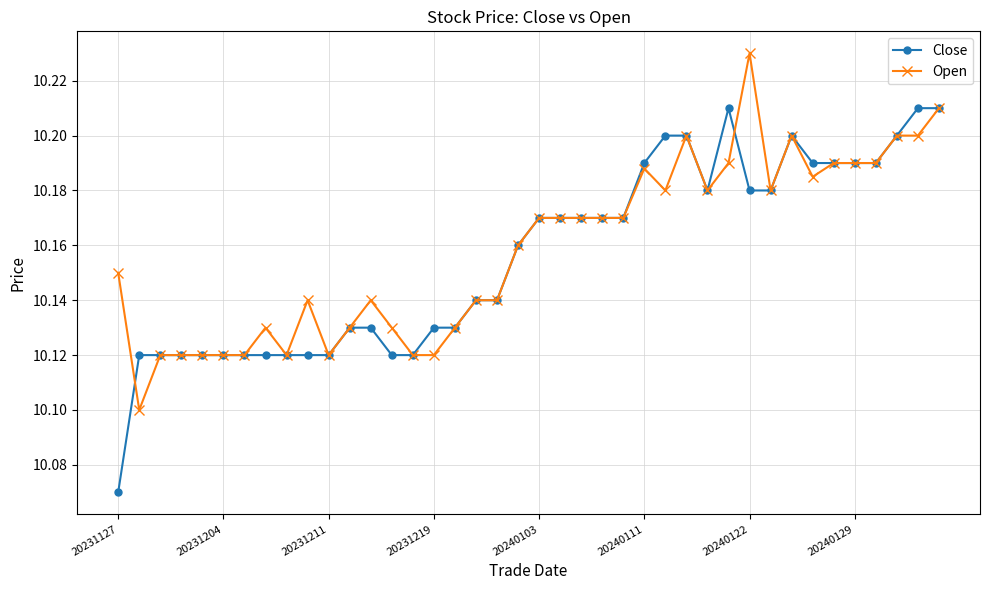

List the series in order of their peak value, highest first.

Open, Close